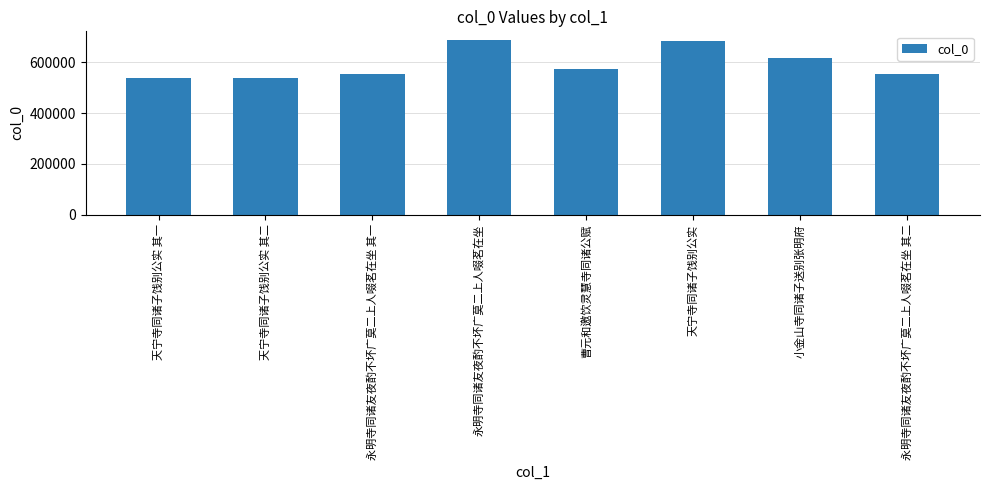

What is the greatest value displayed?

687292